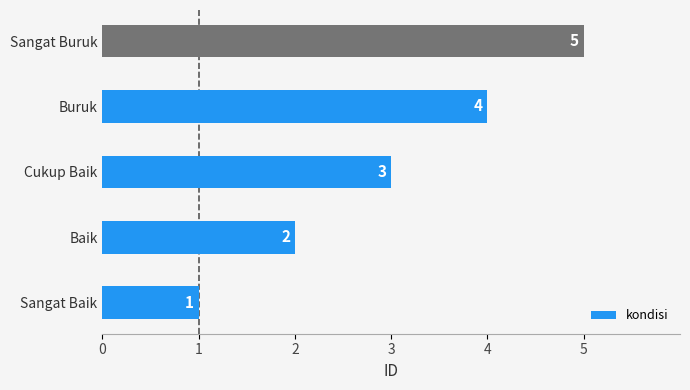

Does the chart contain stacked bars?

No